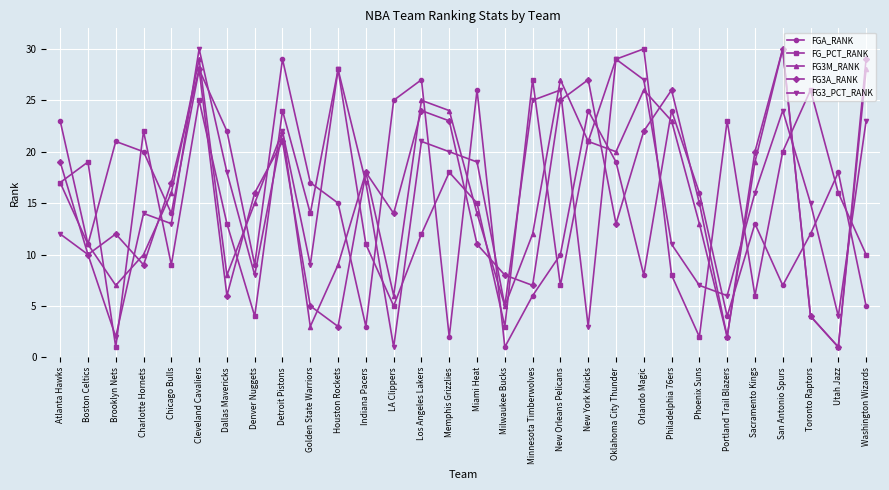

Count the number of data series in this chart.

5